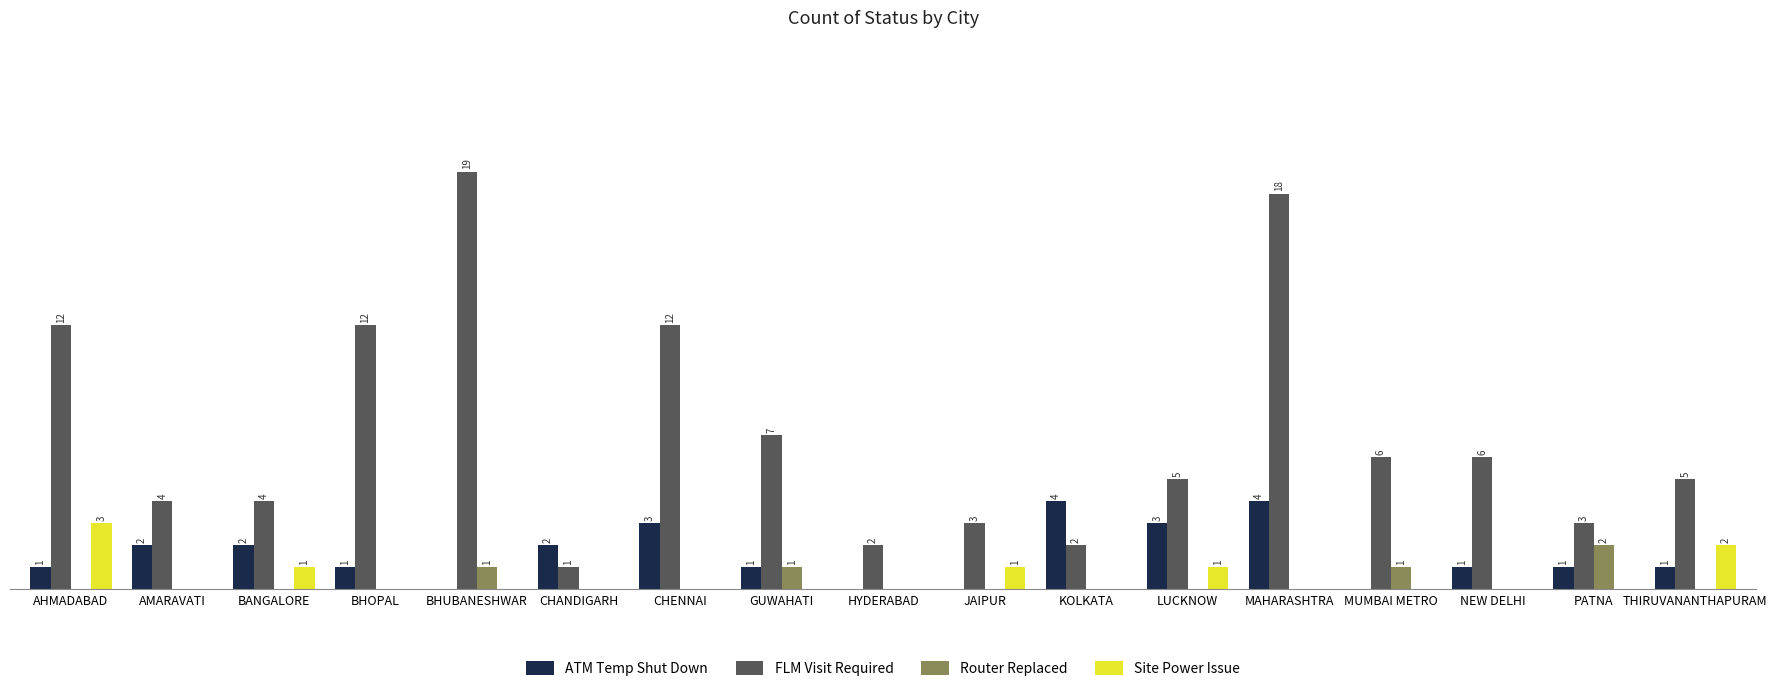

At which label does FLM Visit Required first exceed 5?

AHMADABAD